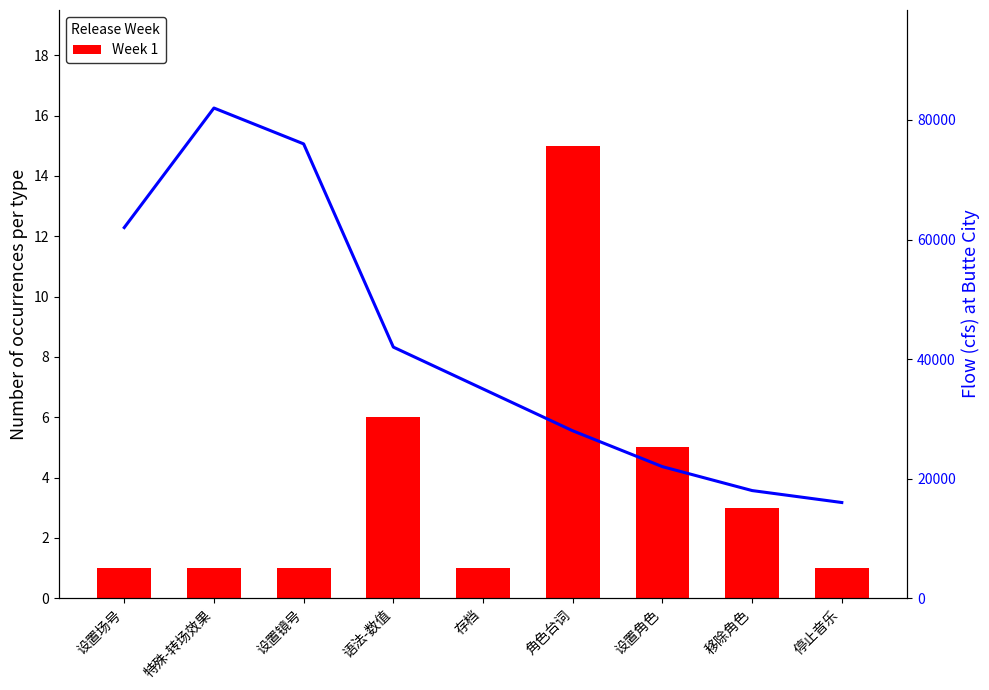

Which category has the highest value across all series?

角色台词